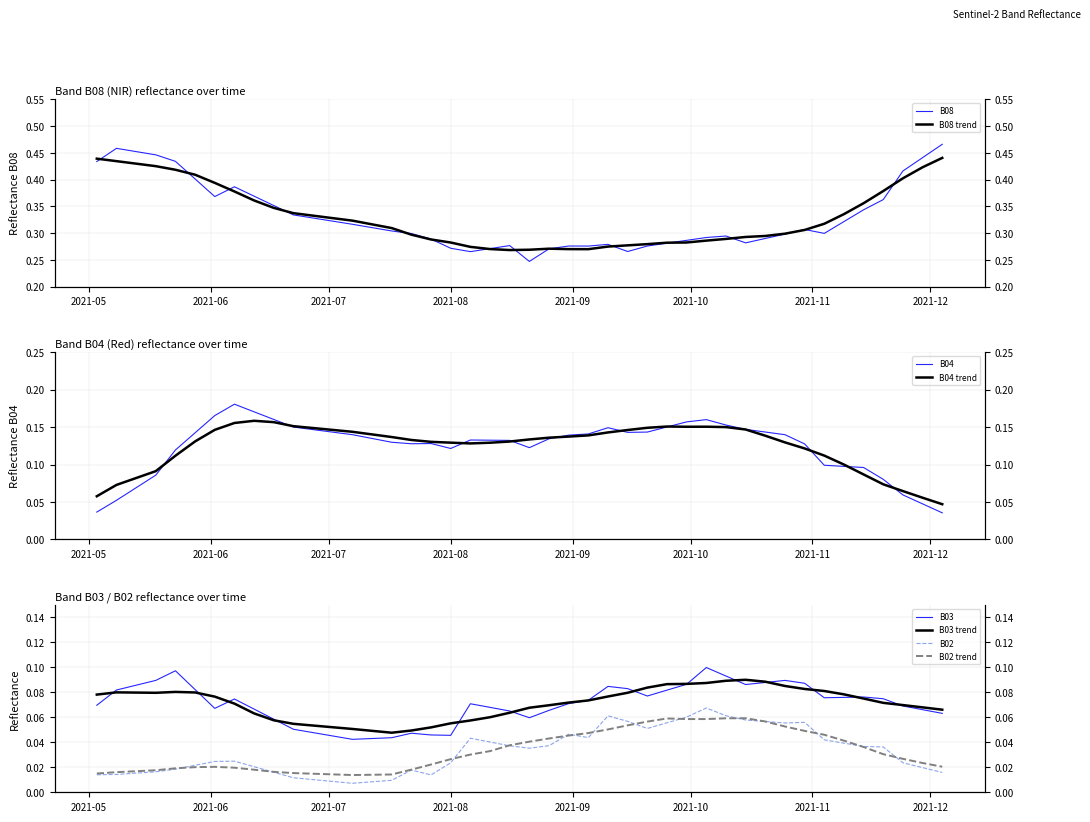

Does the chart have visible grid lines?

Yes